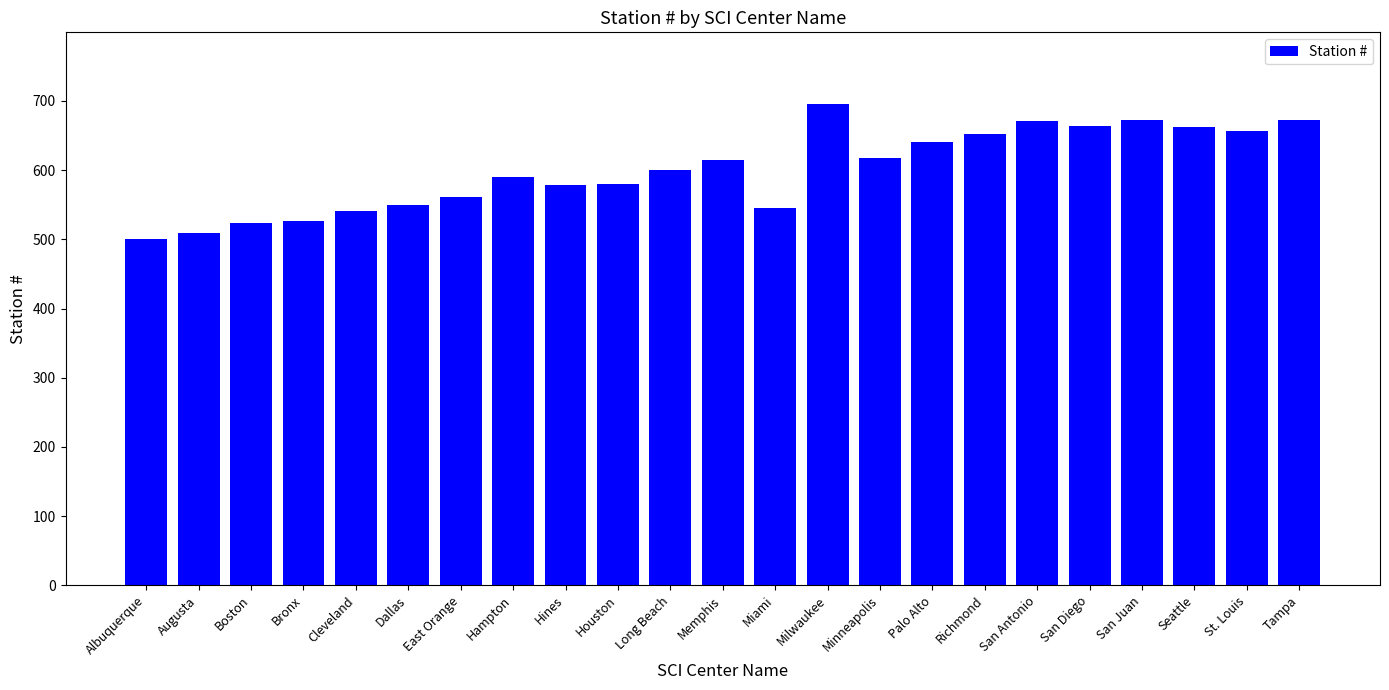

True or false: the data shows 822 at Houston.

False